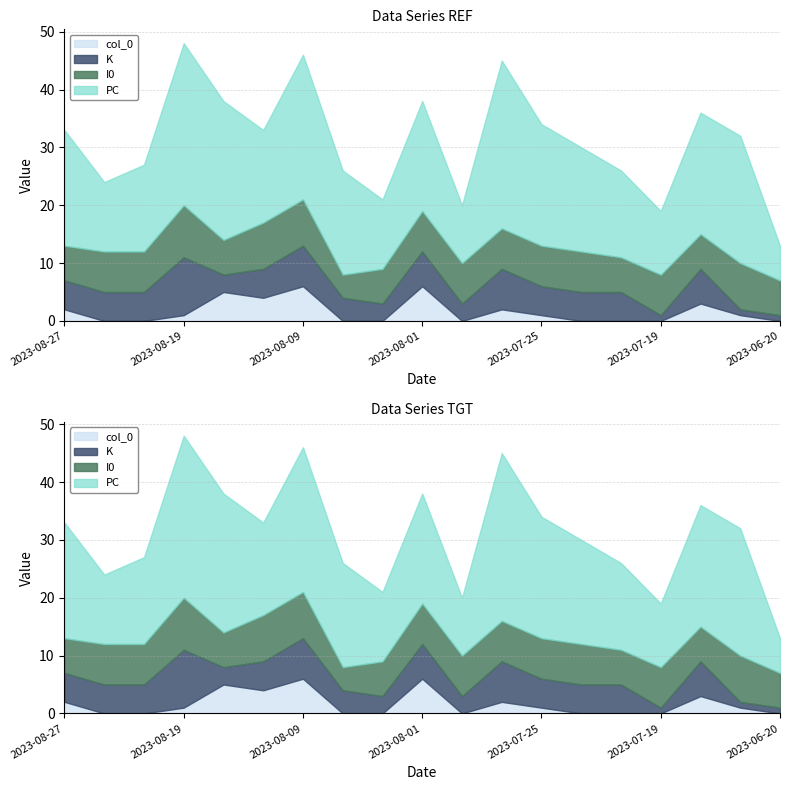

Where is the first local maximum for K?

2023-08-19